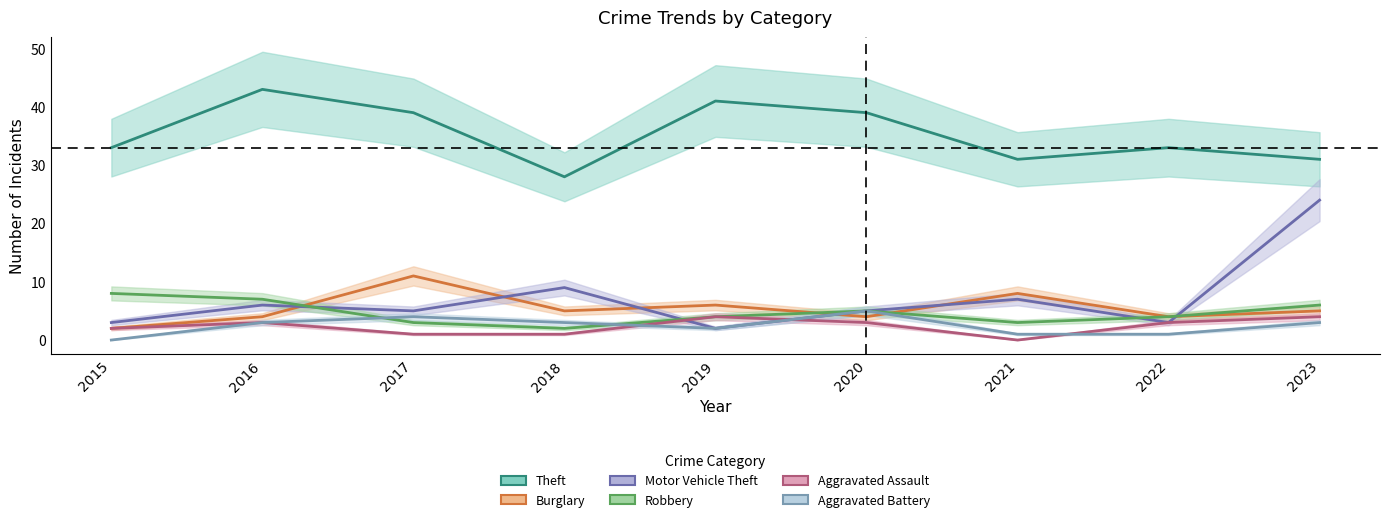

The Motor Vehicle Theft series shows 2 at 2019. True or false?

True